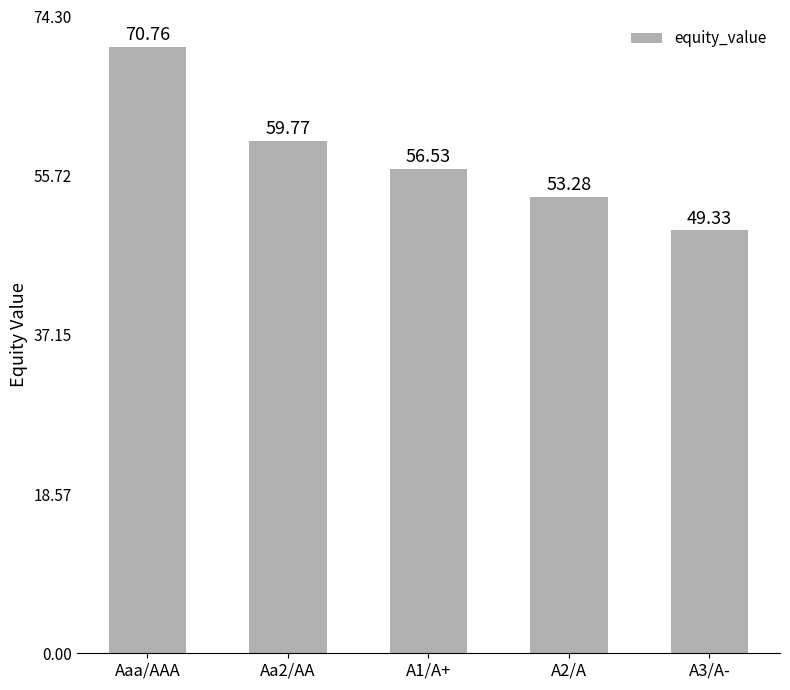

The value at A1/A+ is 12.5. True or false?

False